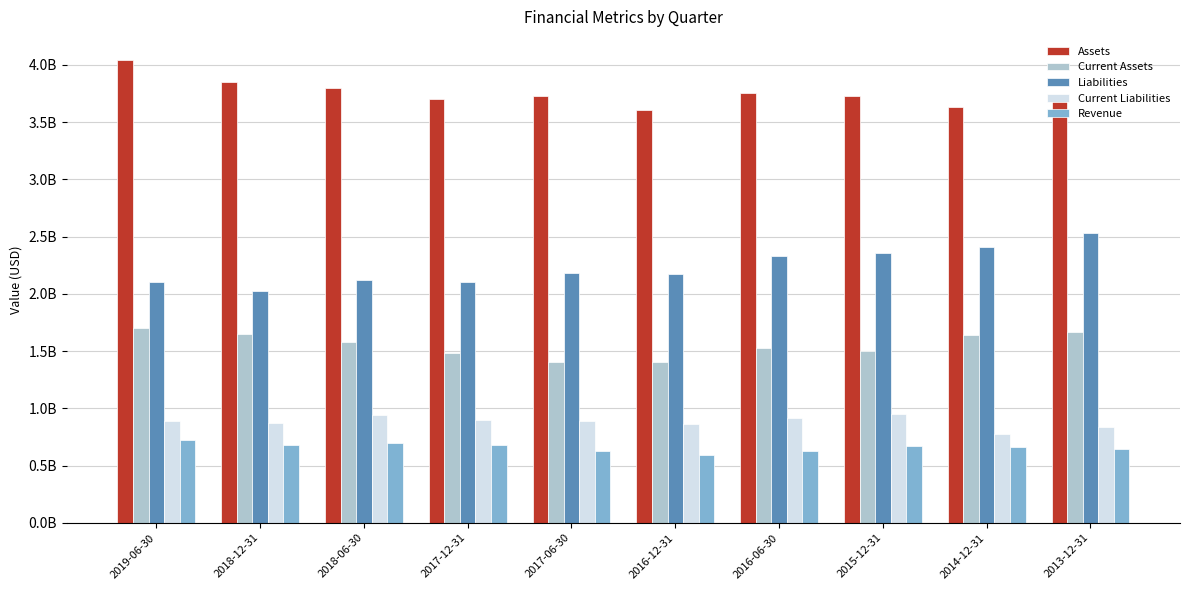

What is the sum of the Liabilities values at 2015-12-31 and 2018-06-30?

4475600000